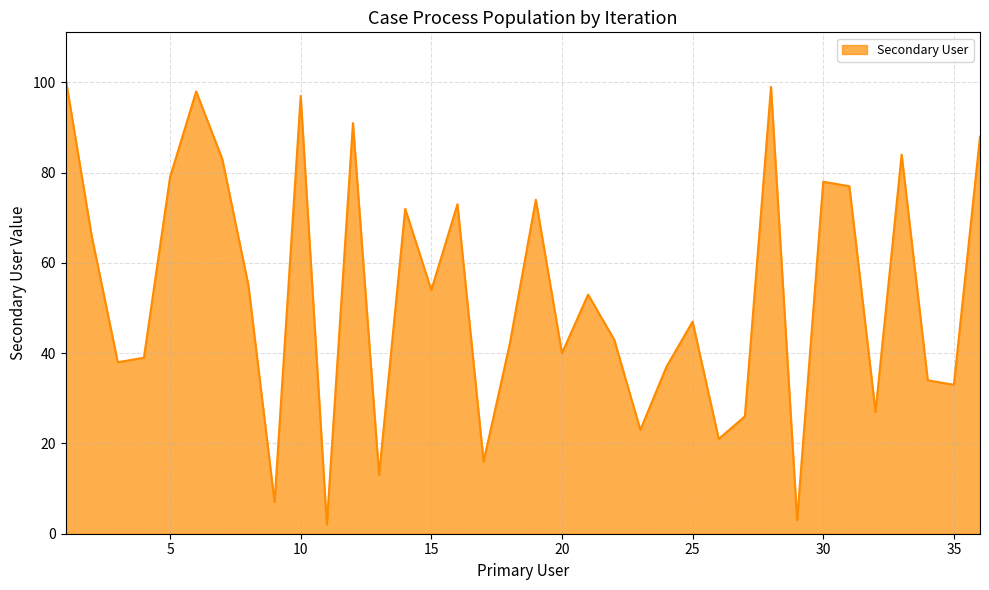

What is the greatest value displayed?

101